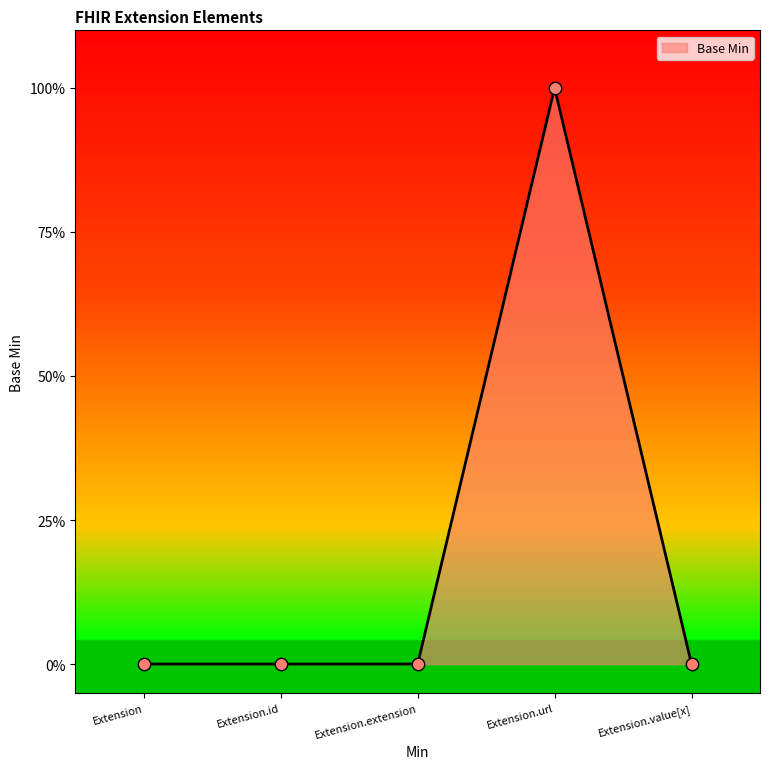

Between Extension.extension and Extension.value[x], which is larger?

Extension.extension